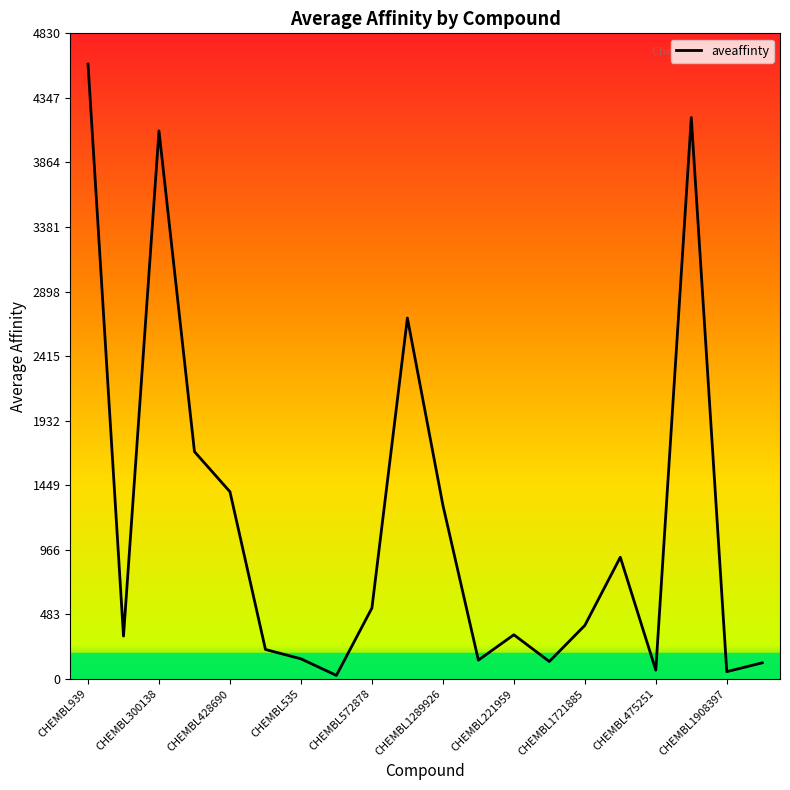

What is the maximum value shown in the chart?

4600